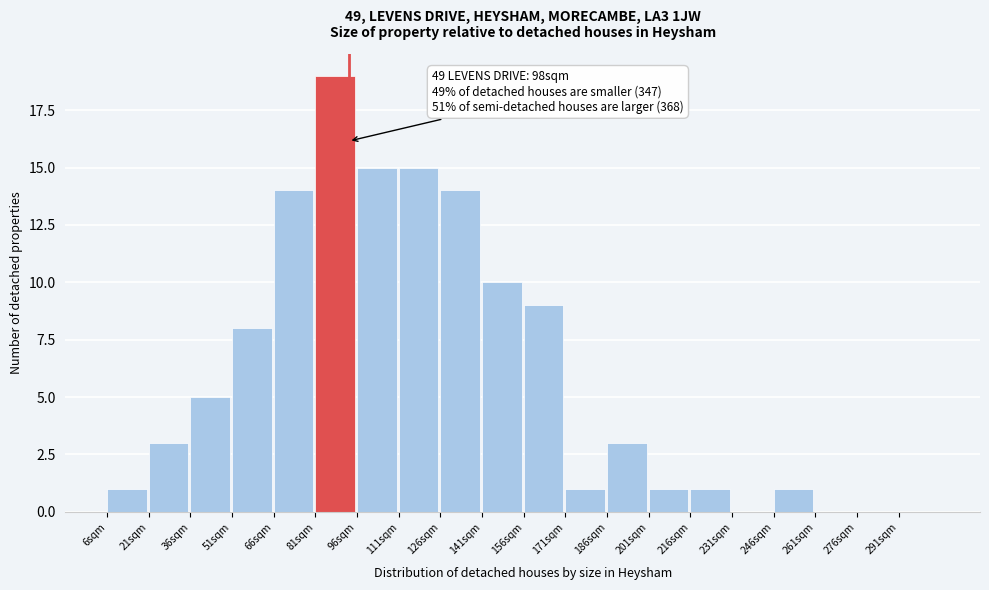

Over which range of the x-axis is the bar tallest?

81 to 96